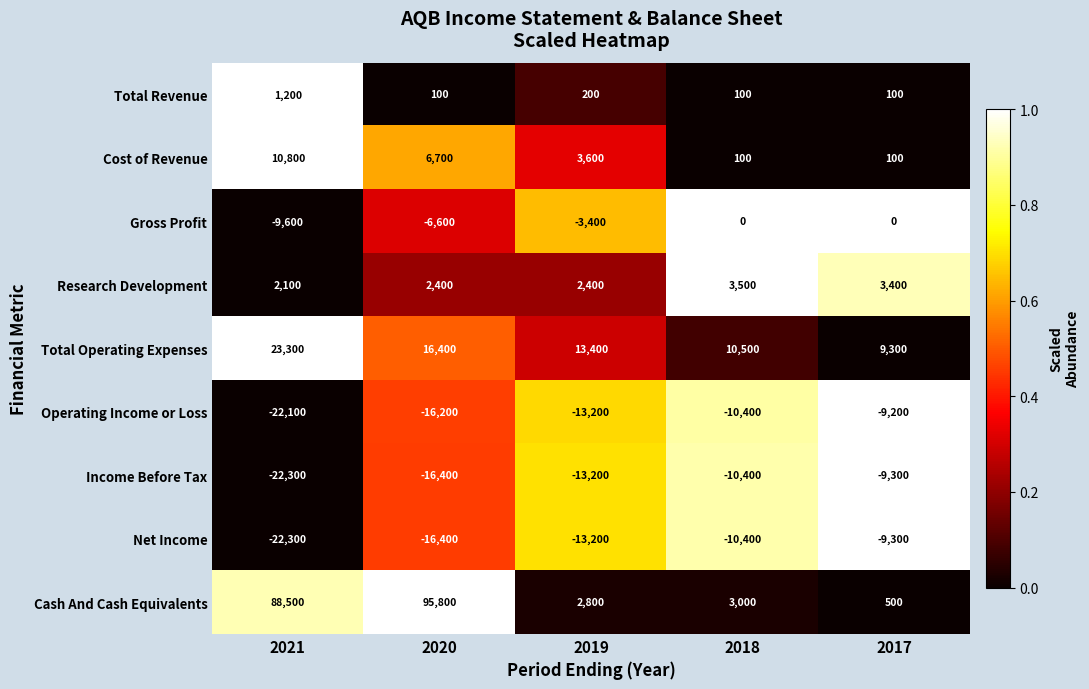

At which label is Gross Profit closest to -4800?

2019